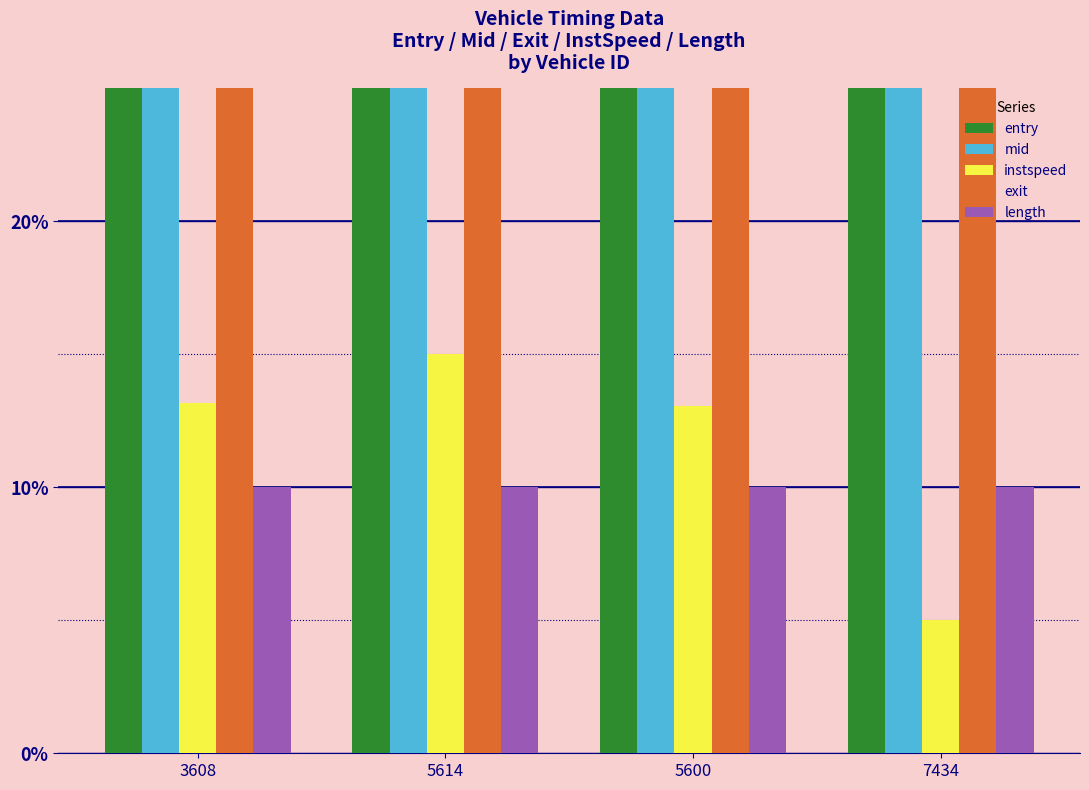

True or false: exit has a value of 74.3 at 5600.

True